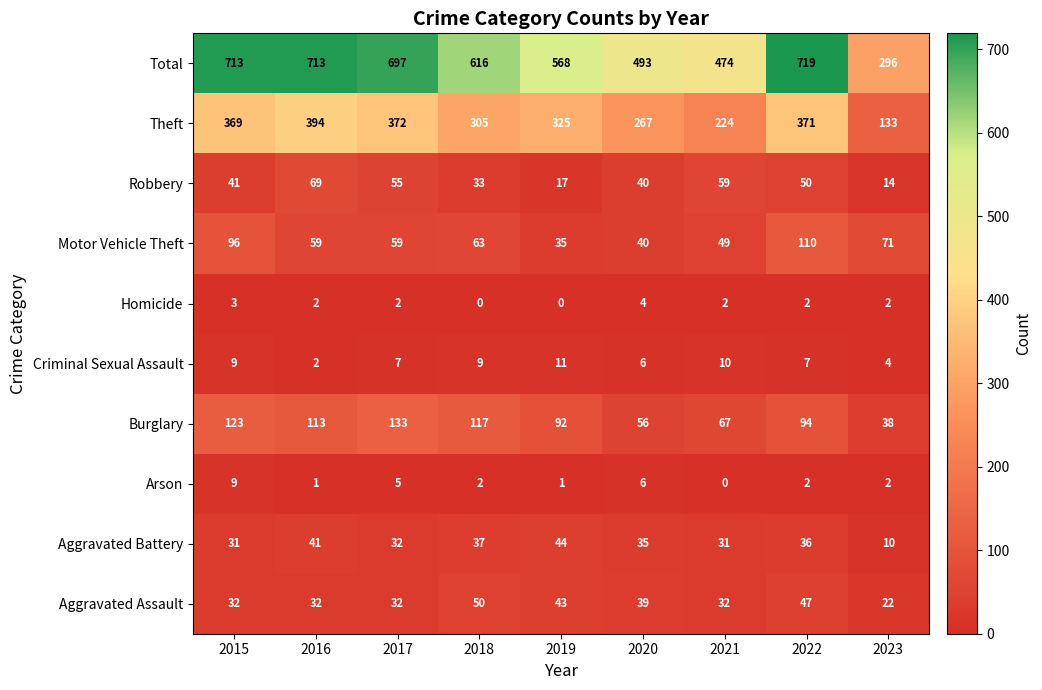

How many data points does each series have?

9